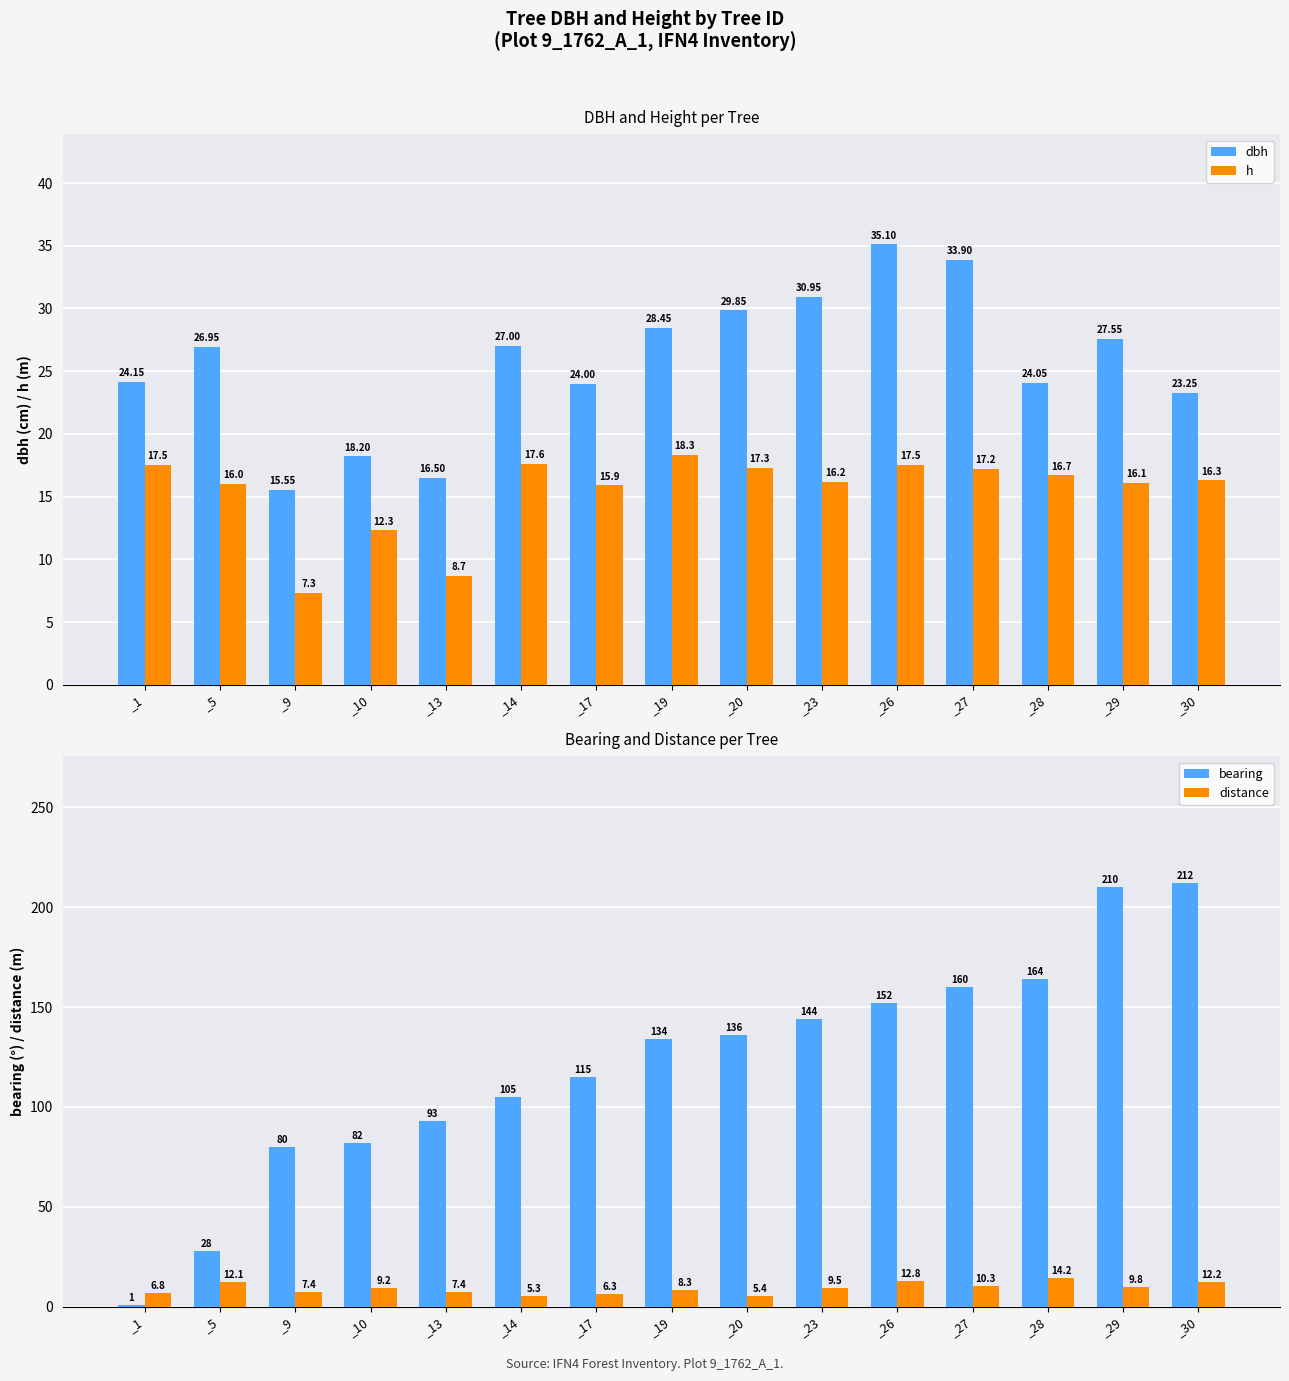

How many data points in bearing are less than 134?

7